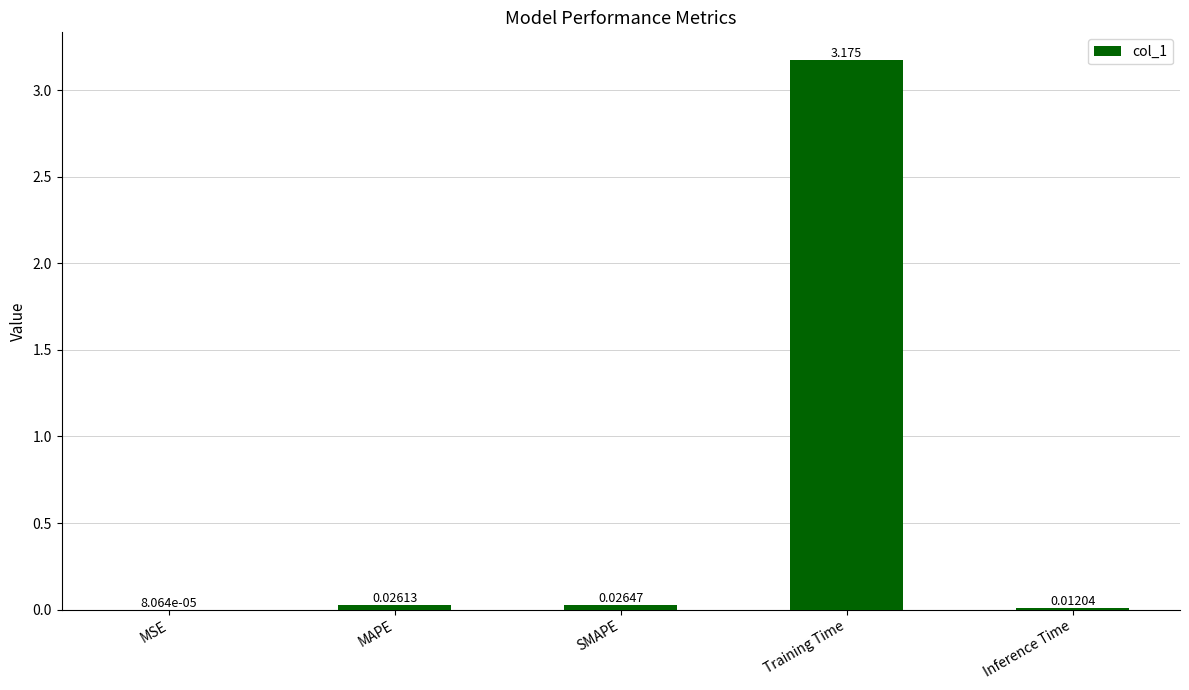

How many series are shown in this chart?

1